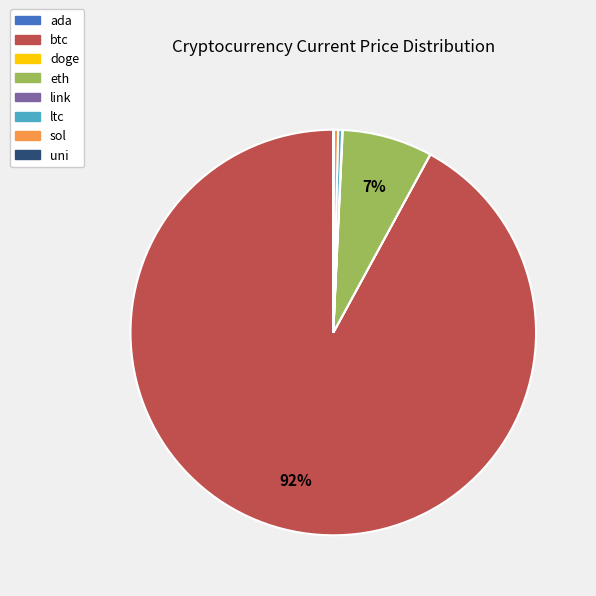

Which slice represents more than half of the pie?

btc